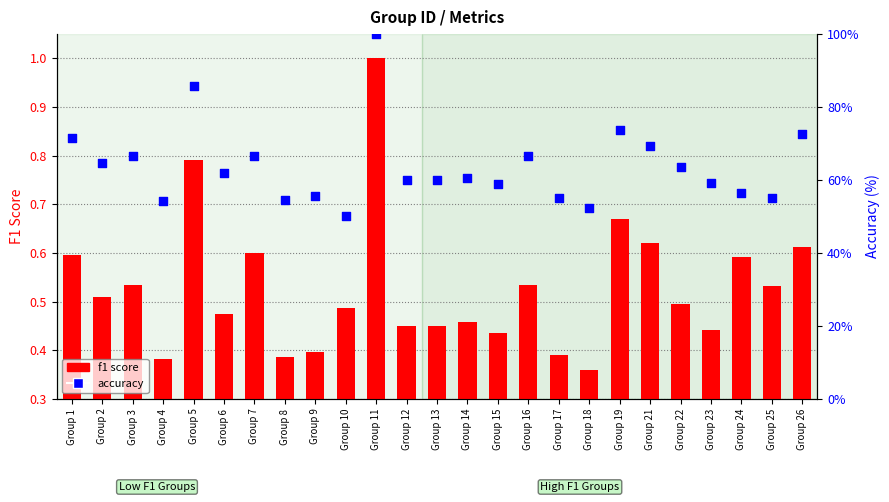

Which series contains the highest Y value?

f1 score